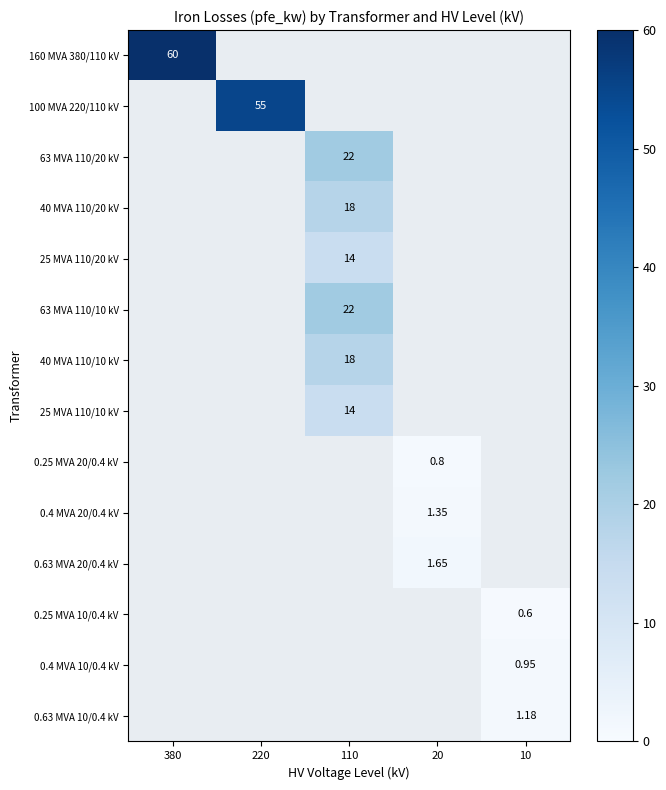

Which series has the widest spread of values?

160 MVA 380/110 kV